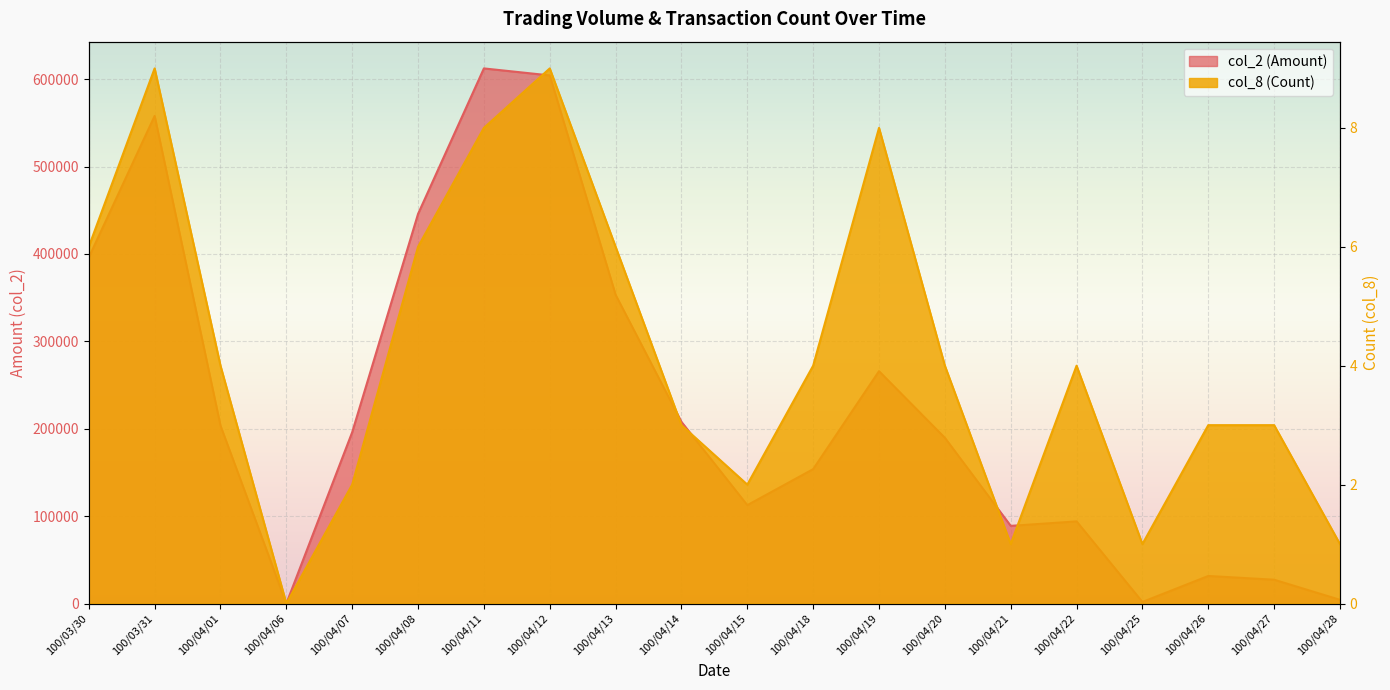

What is the sum of the col_2 (Amount) values at 100/04/20 and 100/04/13?

542940